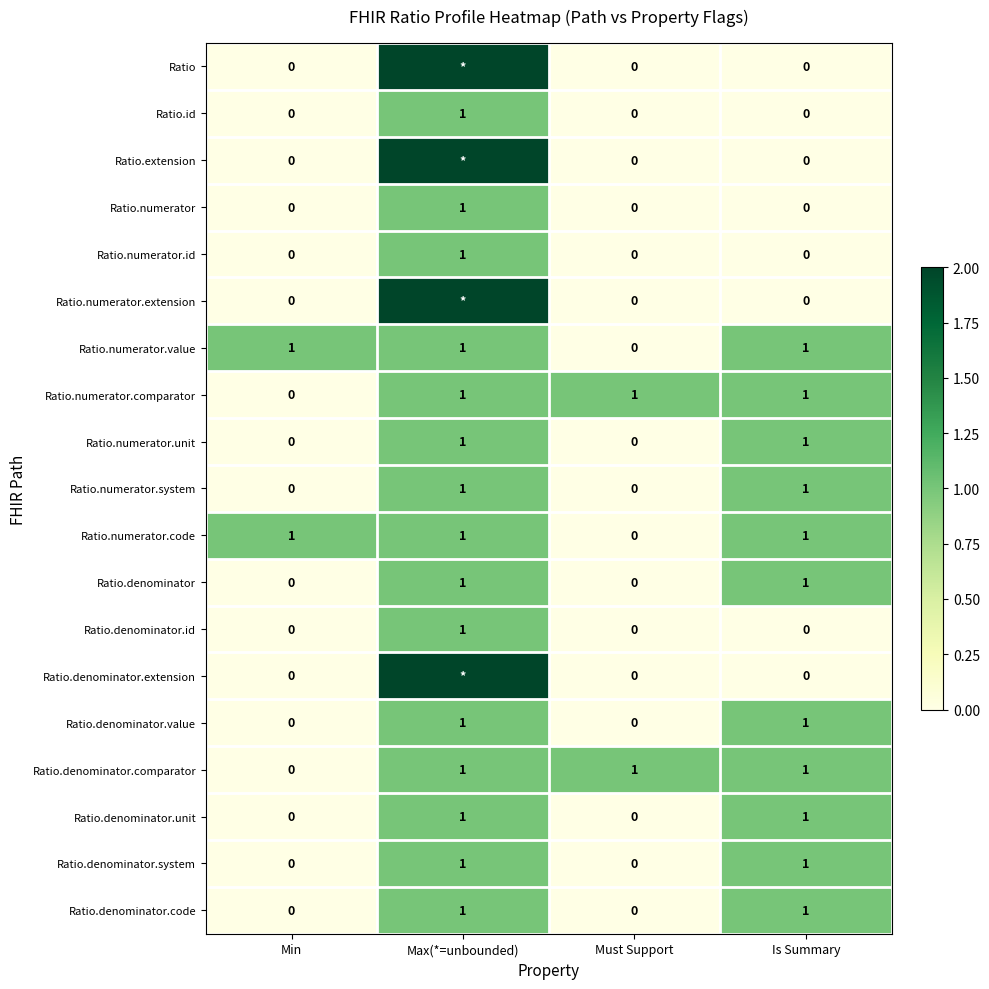

Count the Ratio.denominator values in the range 0 to 1.

4